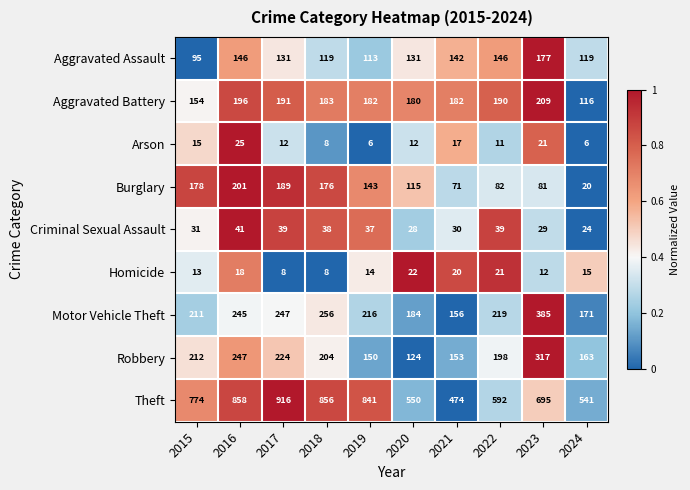

At 2021, list the series in order from smallest to largest.

Arson, Homicide, Criminal Sexual Assault, Burglary, Aggravated Assault, Robbery, Motor Vehicle Theft, Aggravated Battery, Theft